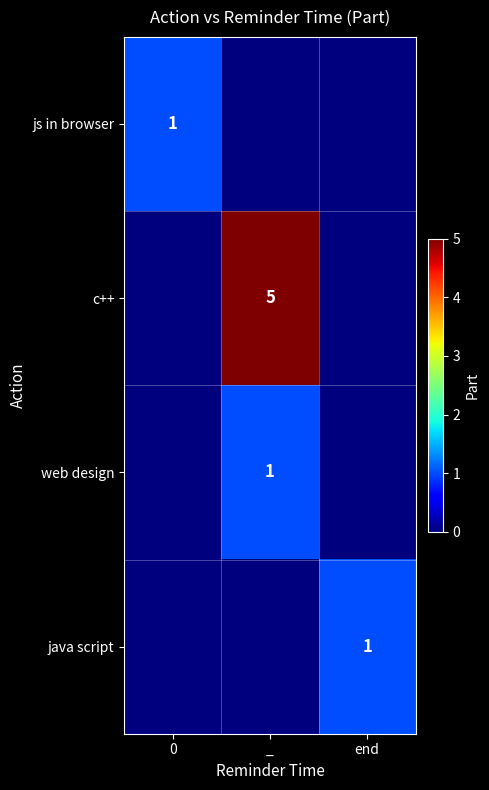

True or false: c++ has a value of 7 at _.

False